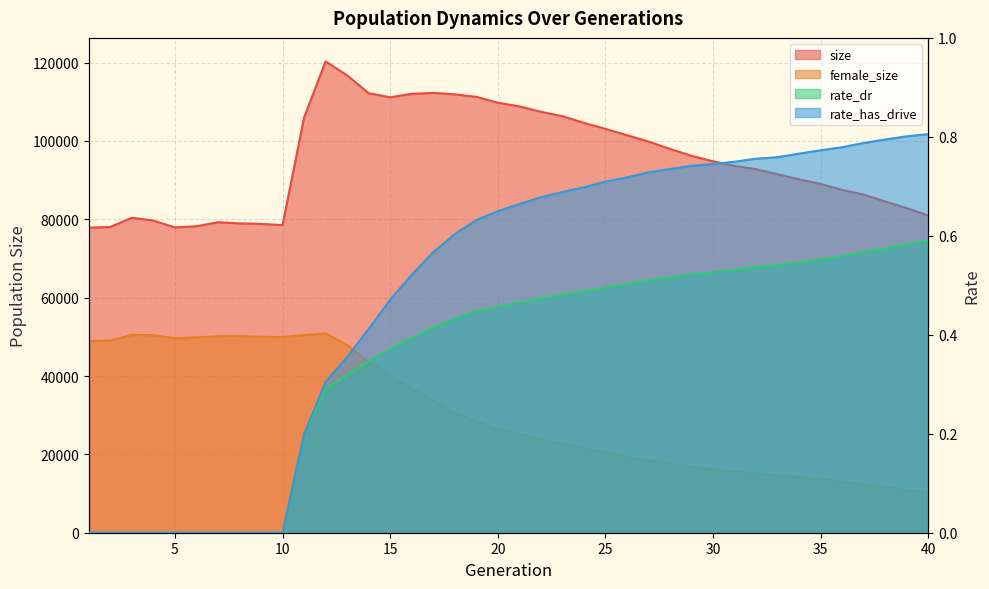

True or false: rate_has_drive and size intersect in this chart.

False